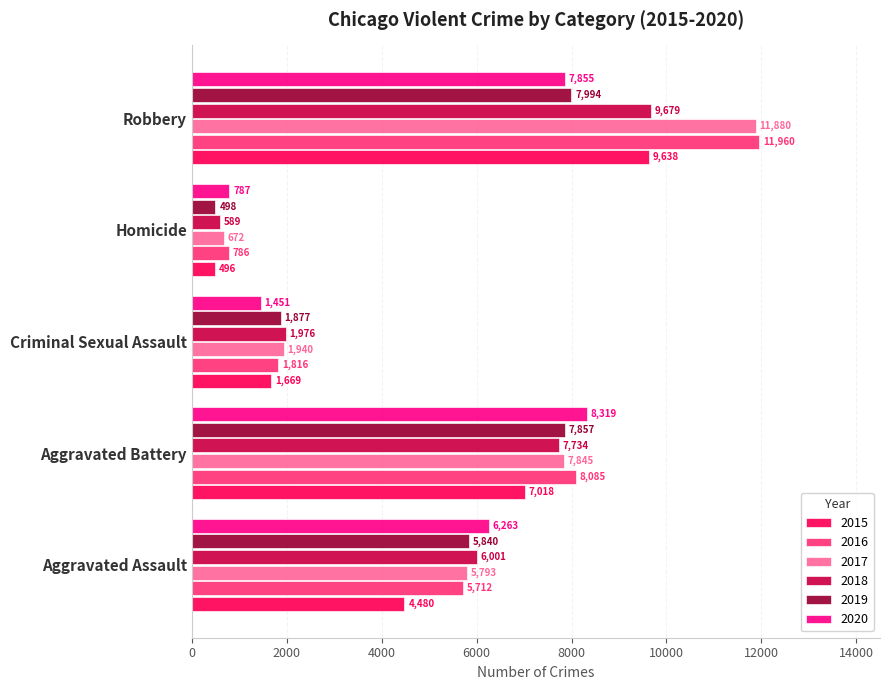

Which series has the widest spread of values?

2017